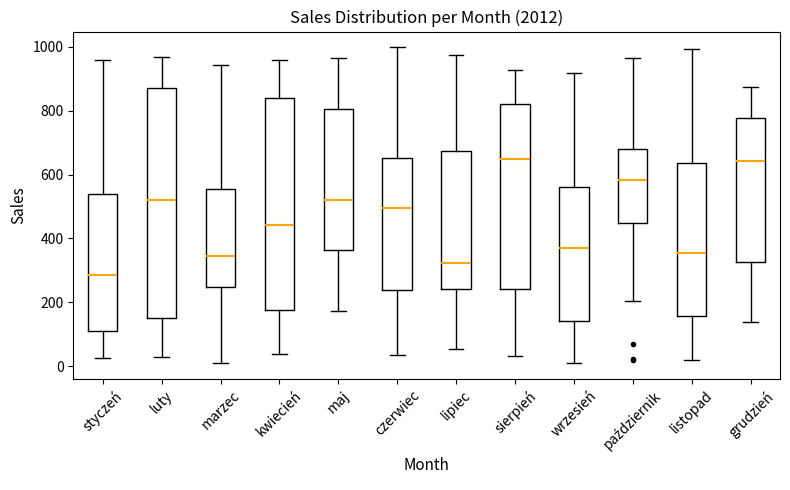

Where does the lower whisker of the box for październik end on the y-axis? The values are not printed on the chart, so give them approximately, as read against the axis.

200